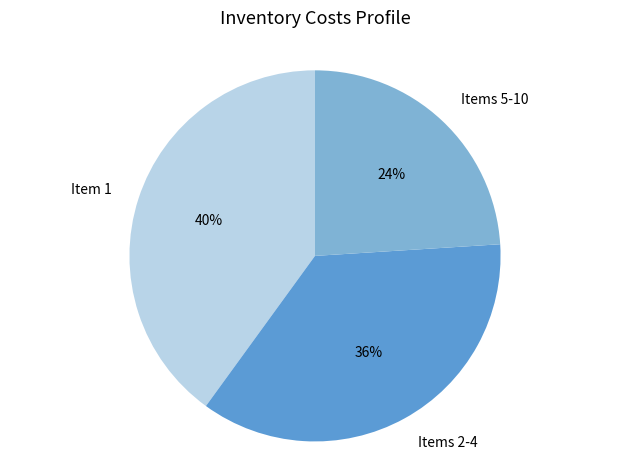

To the nearest percent, what percentage of the pie is Items 2-4?

36%